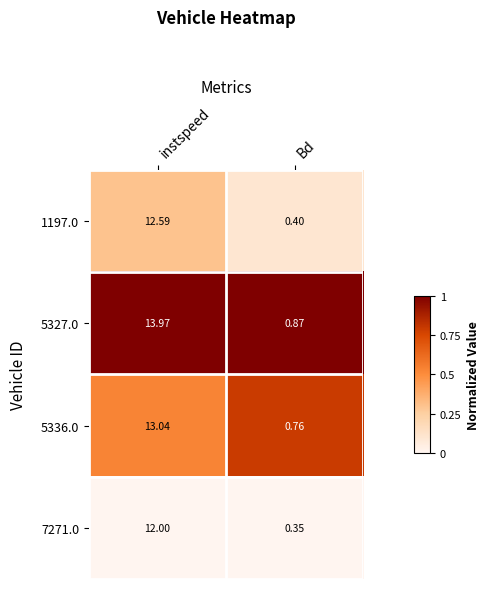

At which label does 7271.0 reach its peak?

instspeed